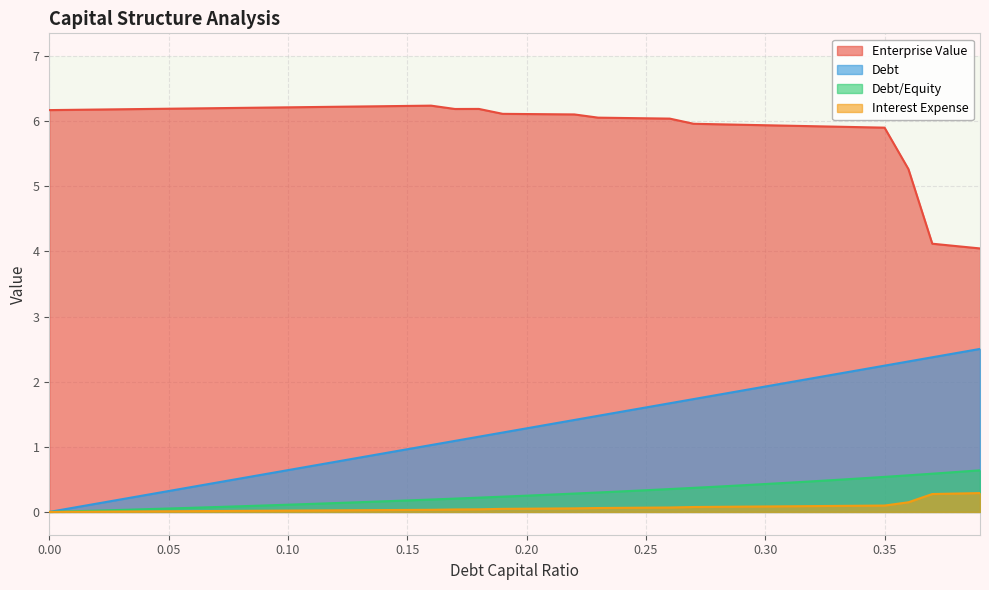

What is the average value of the interest_expense series?

0.1